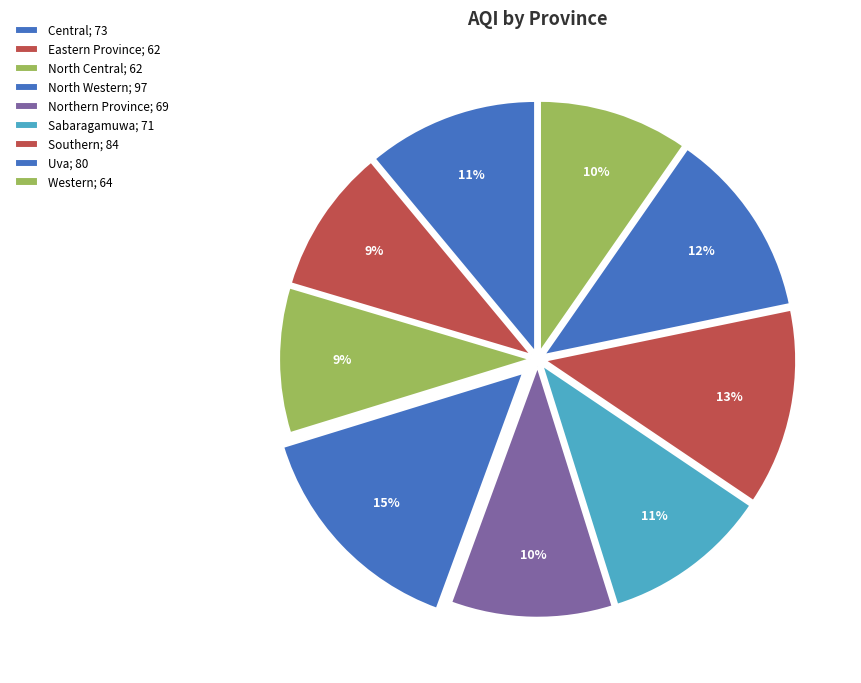

Which has a higher value, Northern Province or Uva?

Uva